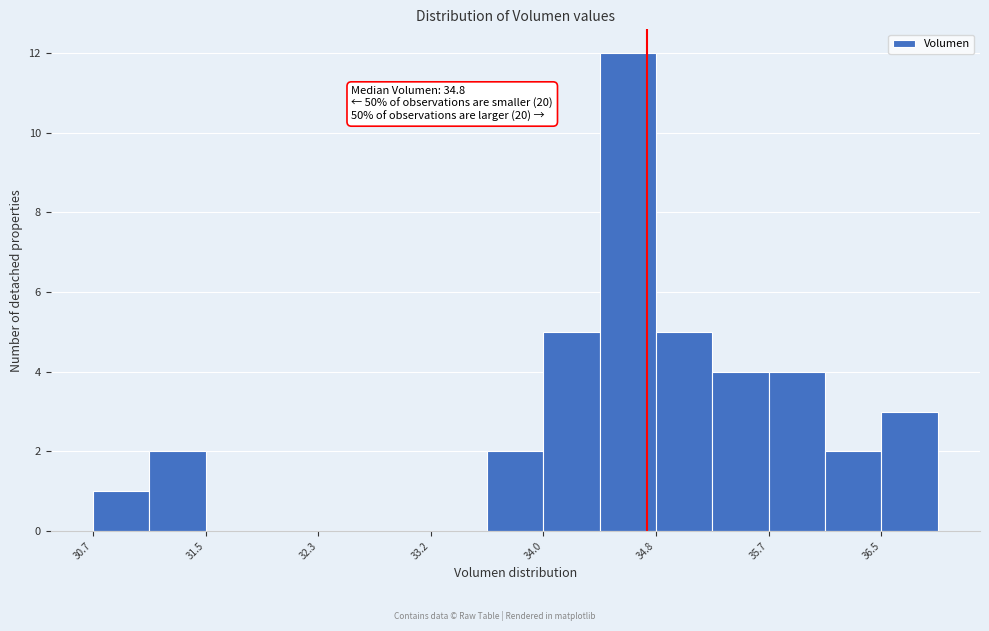

Over which range of the x-axis is the bar tallest?

34.4 to 34.8